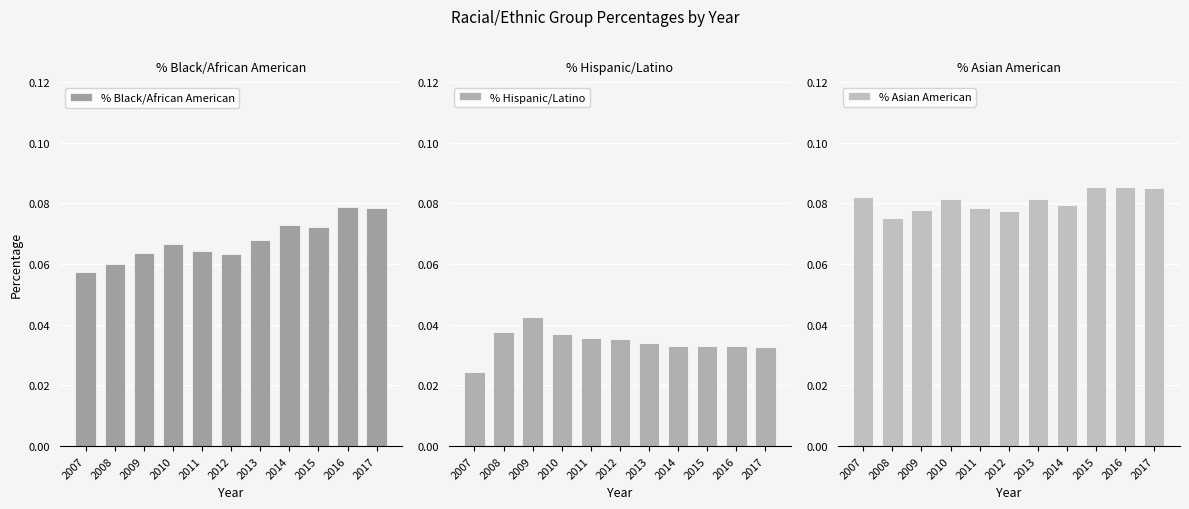

Reading right to left, what are all the values shown in this chart?

% Black/African American: 0.1	0.1	0.1	0.1	0.1	0.1	0.1	0.1	0.1	0.1	0.1
% Hispanic/Latino: 0.0	0.0	0.0	0.0	0.0	0.0	0.0	0.0	0.0	0.0	0.0
% Asian American: 0.1	0.1	0.1	0.1	0.1	0.1	0.1	0.1	0.1	0.1	0.1